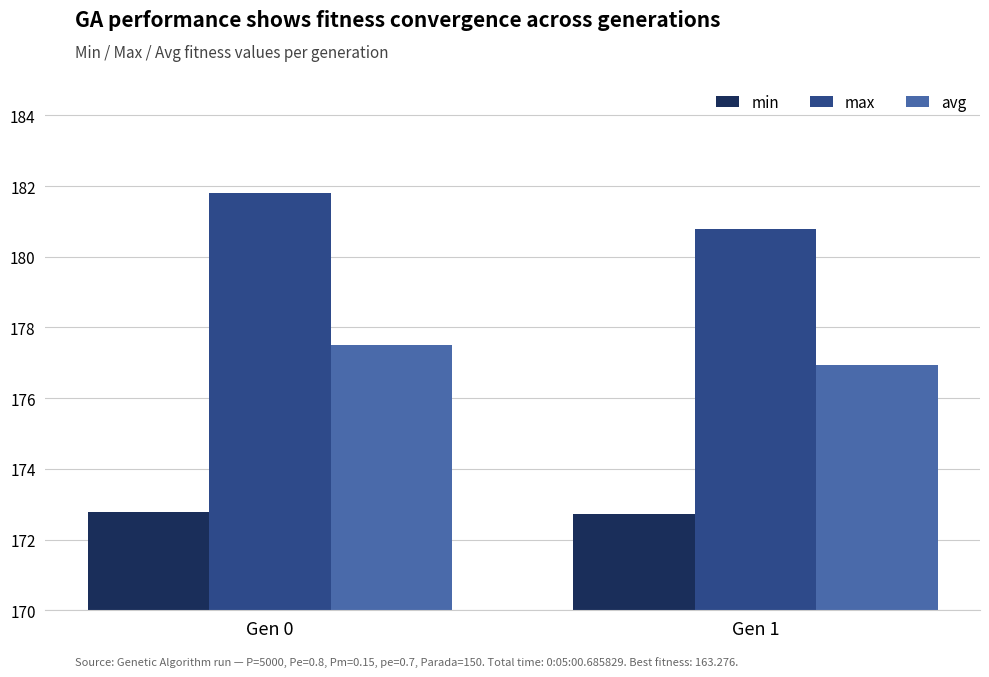

What is the sum of all avg values?

354.4